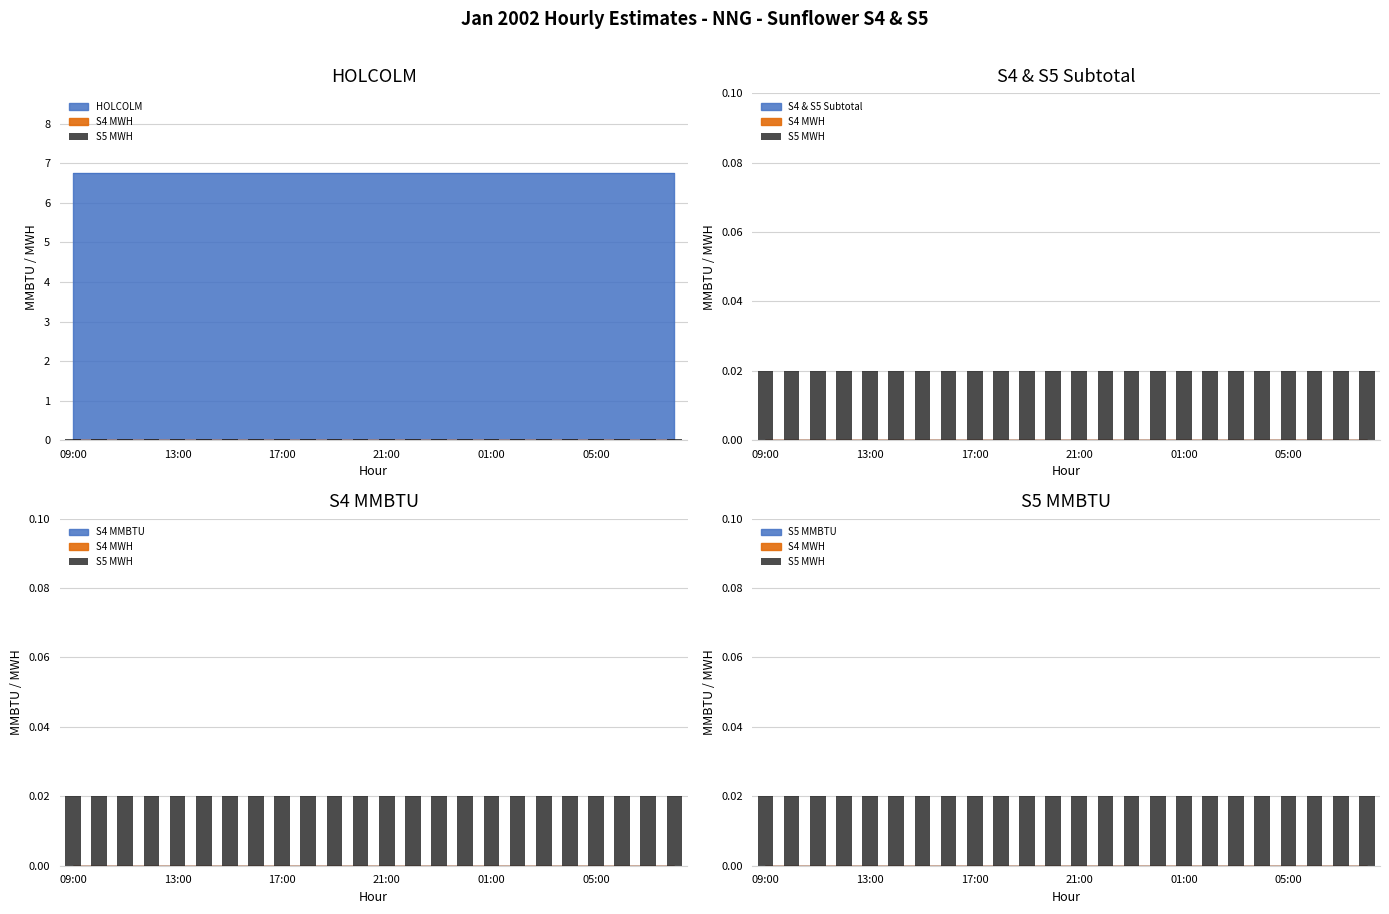

Rank the series by their maximum value, from highest to lowest.

HOLCOLM MMBTU, S4 MWH, S5 MWH, S4 MMBTU, S5 MMBTU, S4 & S5 MMBTU SUBTOTAL